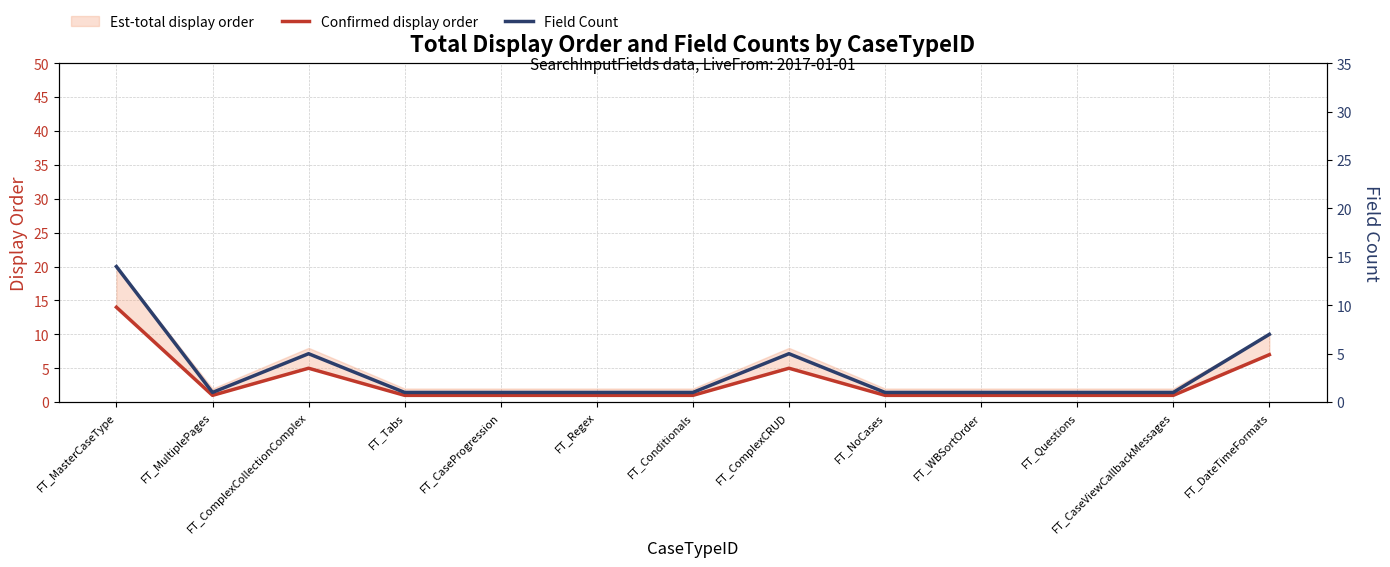

In Field Count, how many points are higher than both neighbors (excluding endpoints)?

2